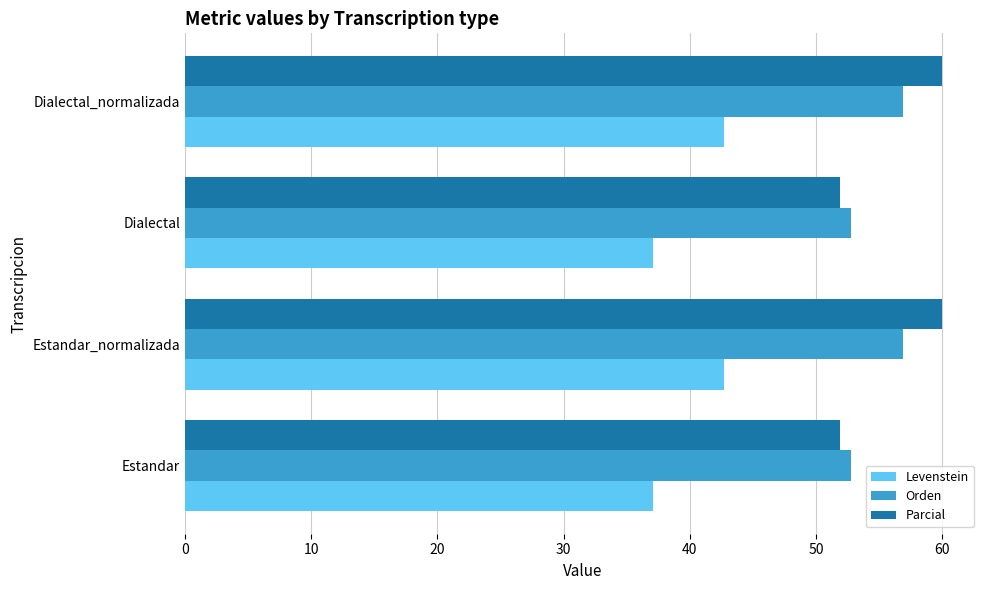

Which series has the largest range (max minus min)?

Parcial